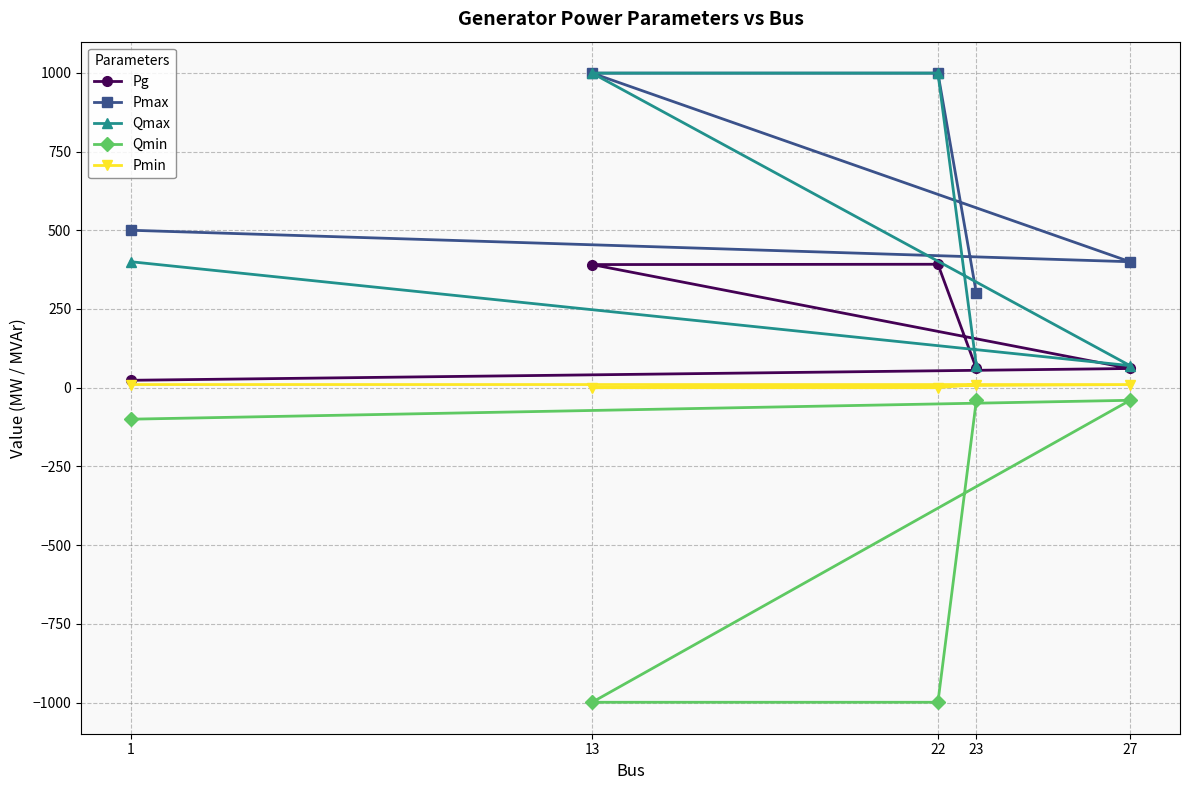

True or false: Qmax and Pmin cross at least once.

False